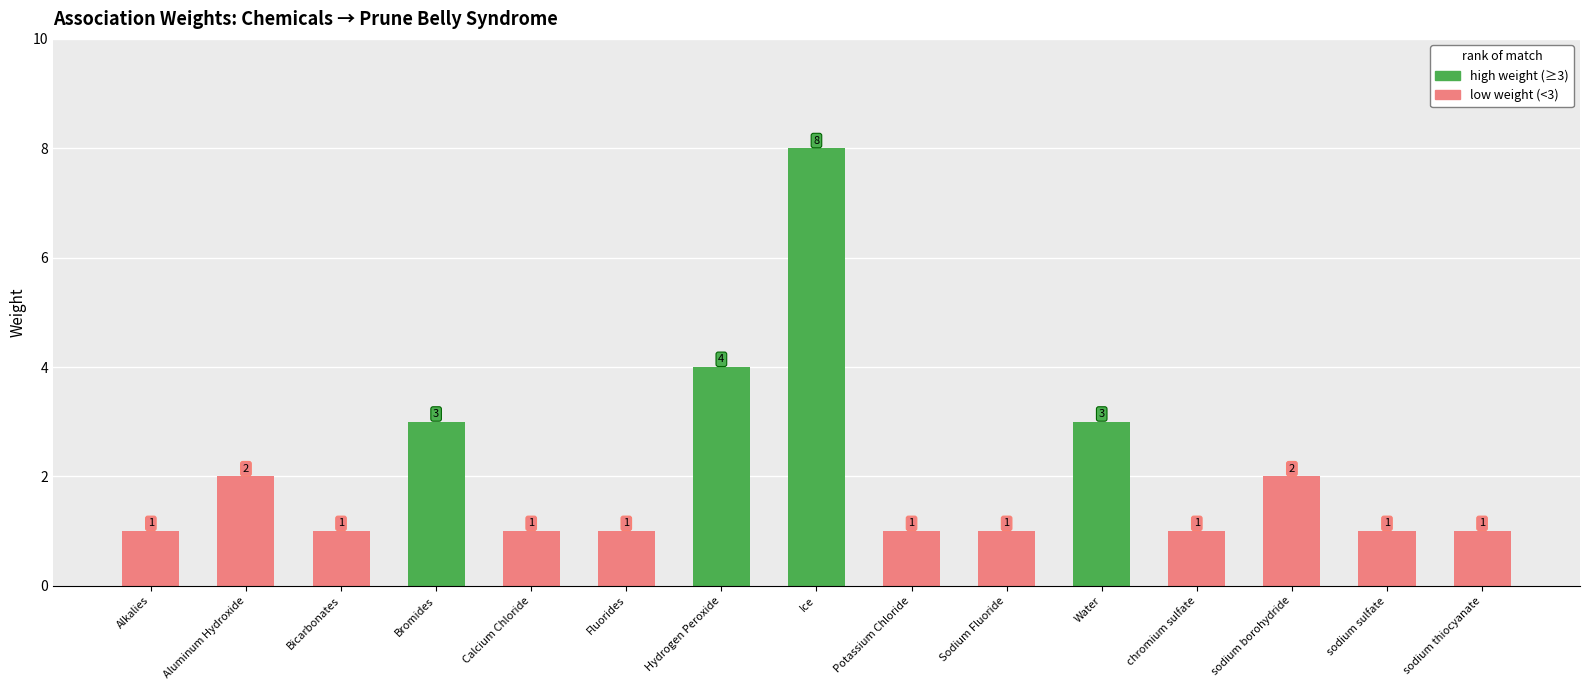

Reading right to left, extract all data points from this chart.

1	1	2	1	3	1	1	8	4	1	1	3	1	2	1